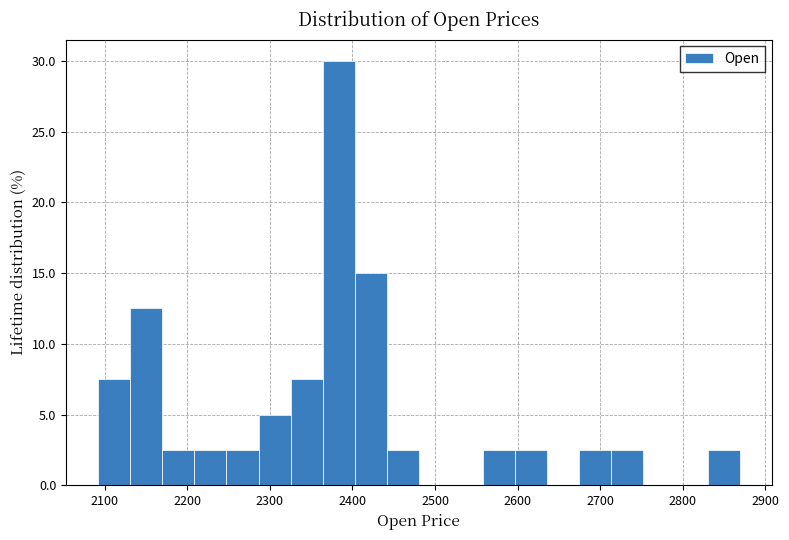

Read against the x-axis, roughly where is the centre of the tallest bar?

2380